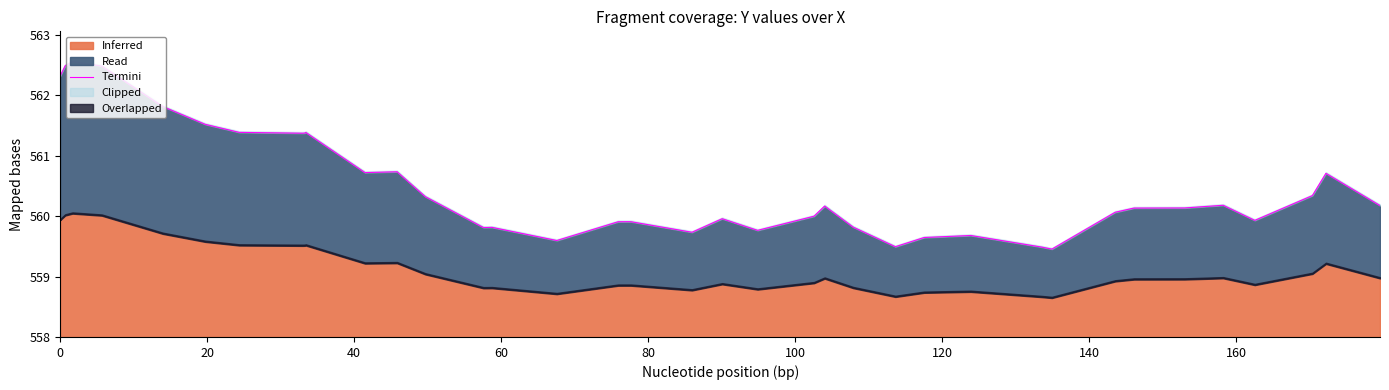

How many lines are shown in the chart?

1